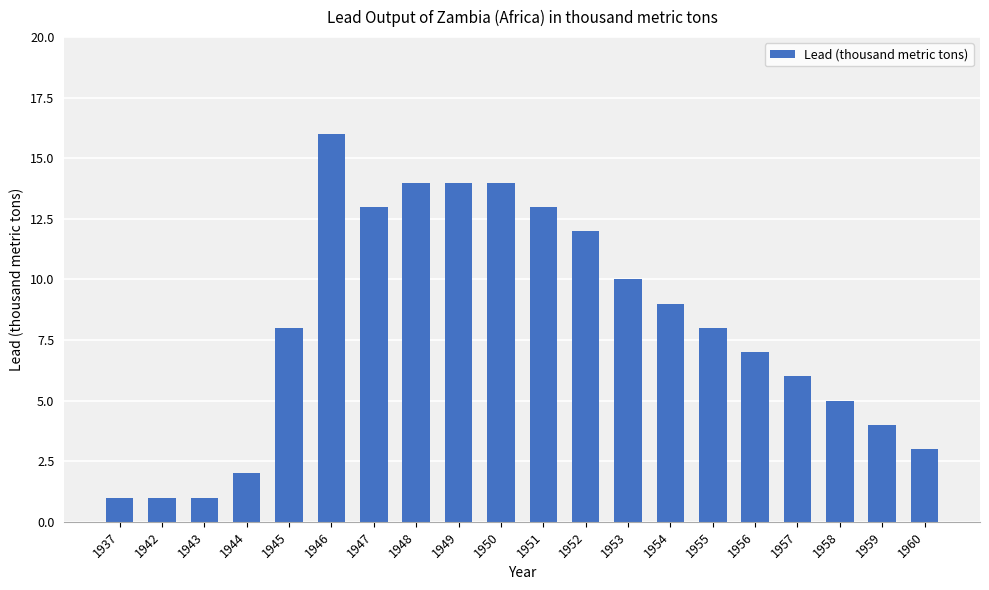

Approximately how many times larger is the value at 1946 compared to 1954?

1.8